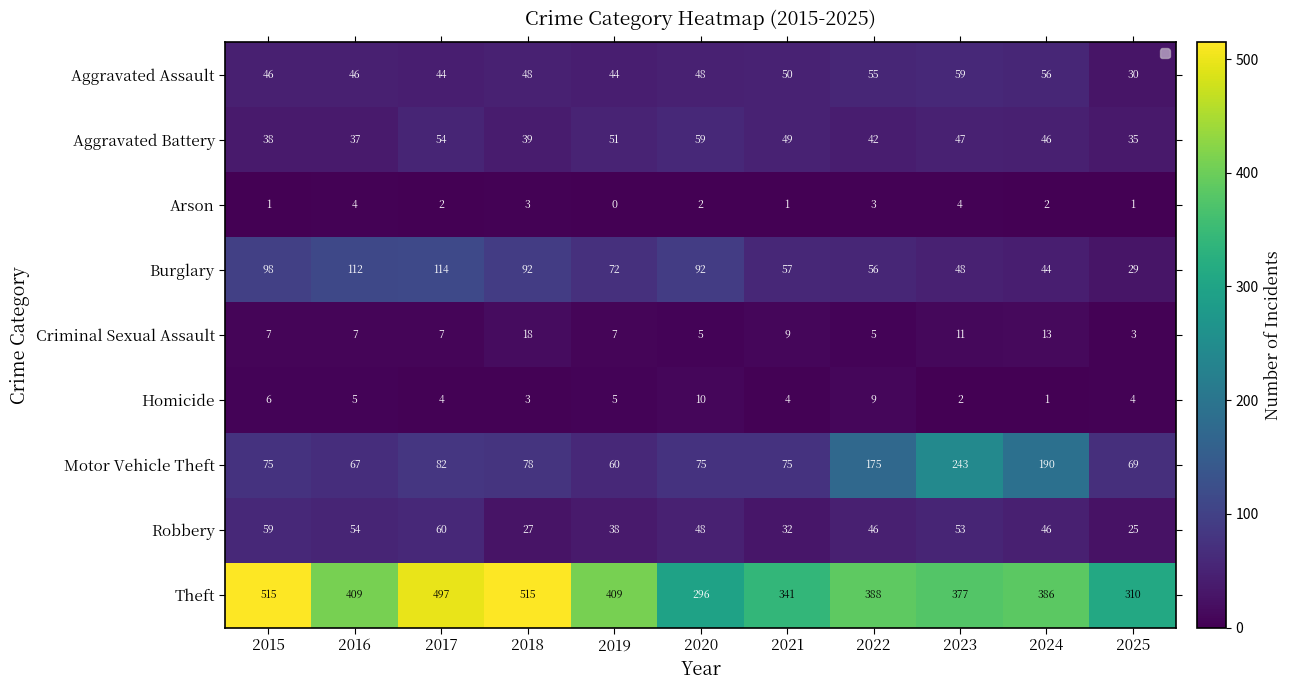

What is the total value across all series at 2018?

823